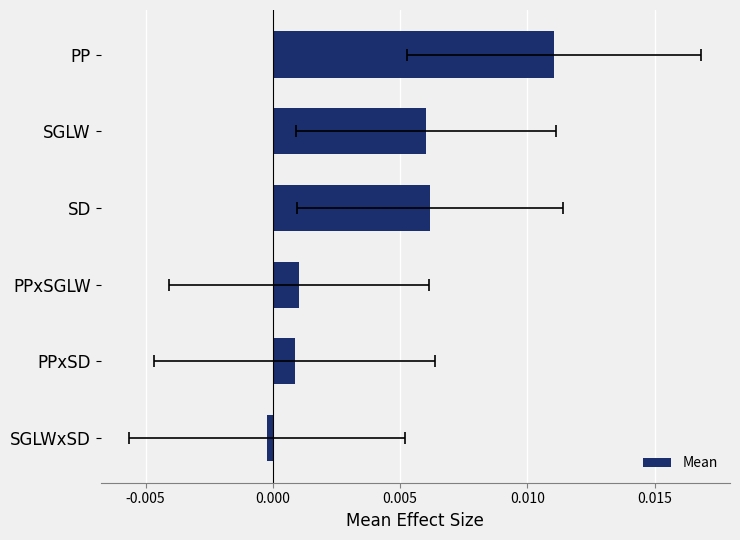

How many data points are above 0?

5